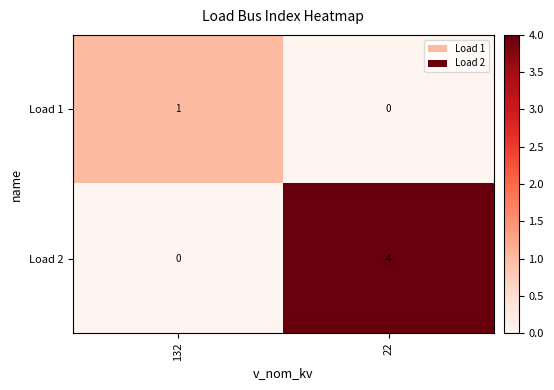

What is the sum of all Load 2 values?

4